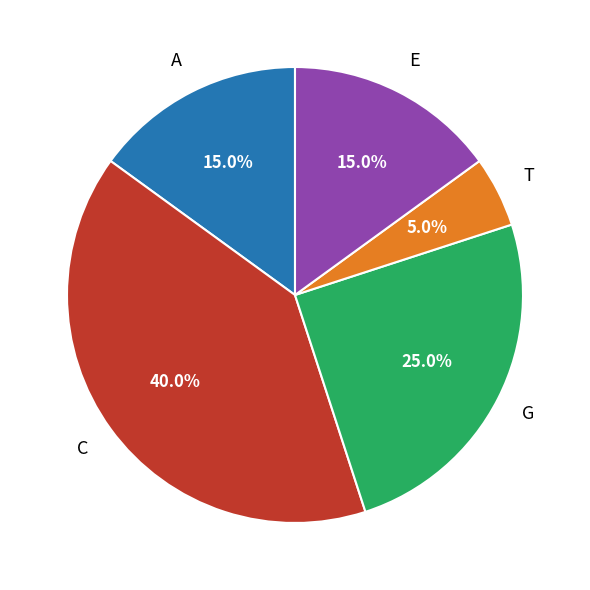

Is there any slice that represents more than half of the pie?

No